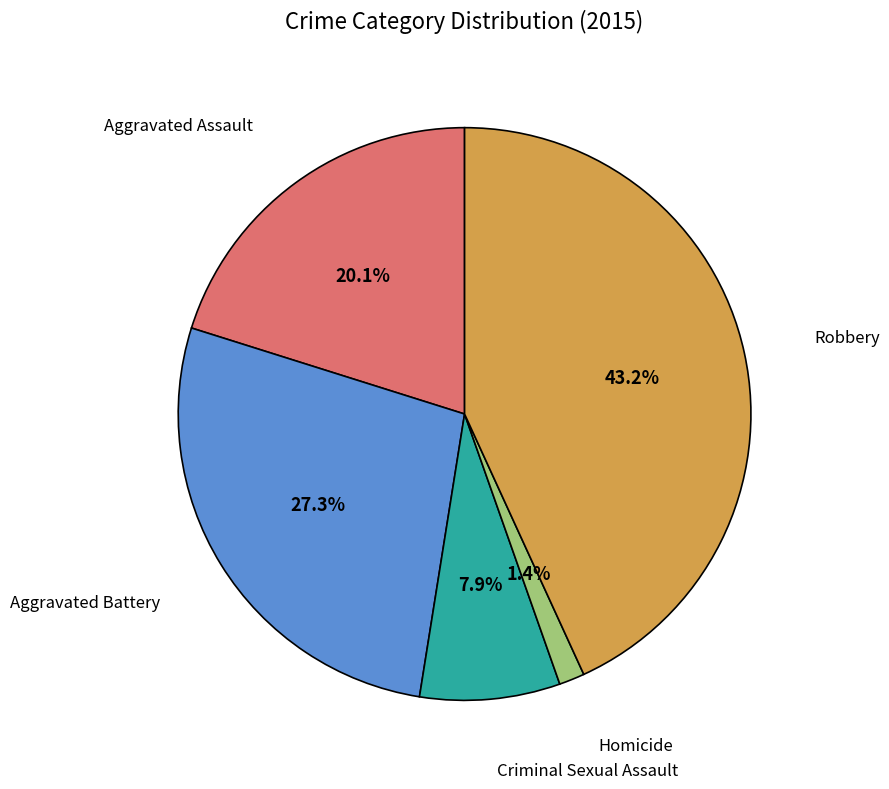

Does any single category account for the majority?

No